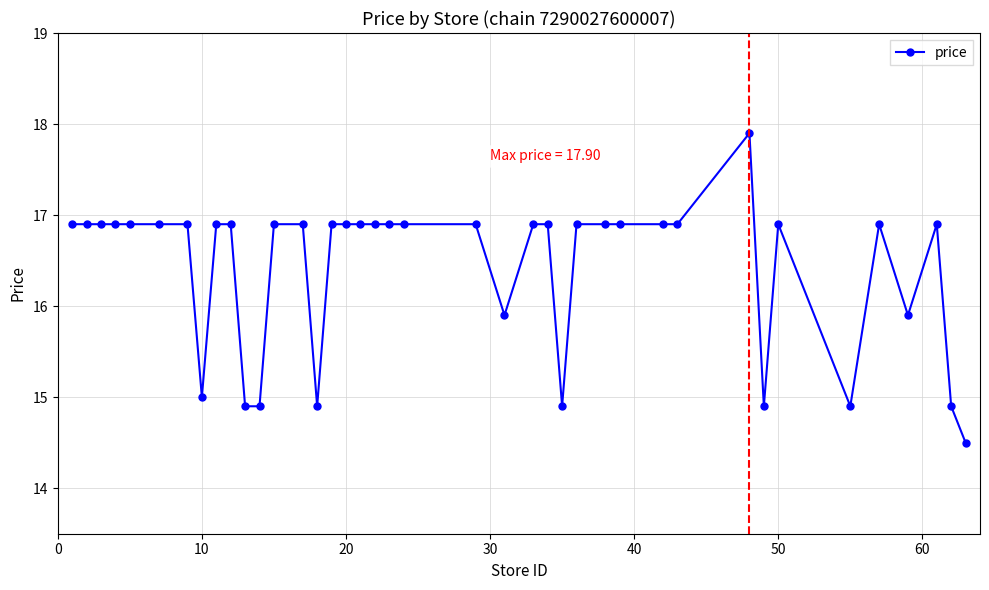

True or false: the data has more than 0 interior local peaks.

True